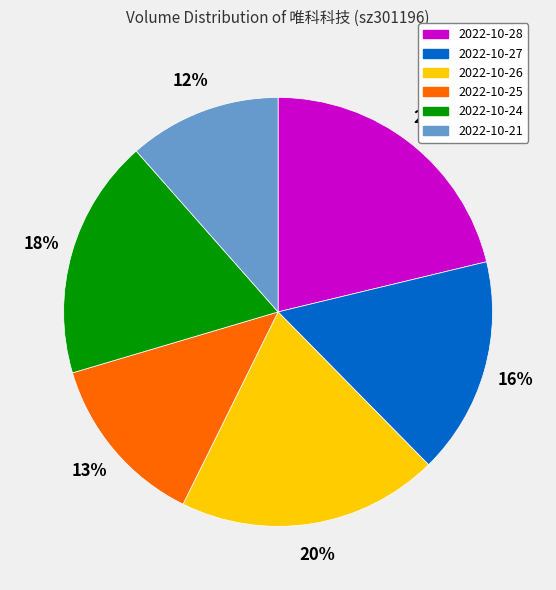

To the nearest percent, what percentage of the pie is 2022-10-25?

13%